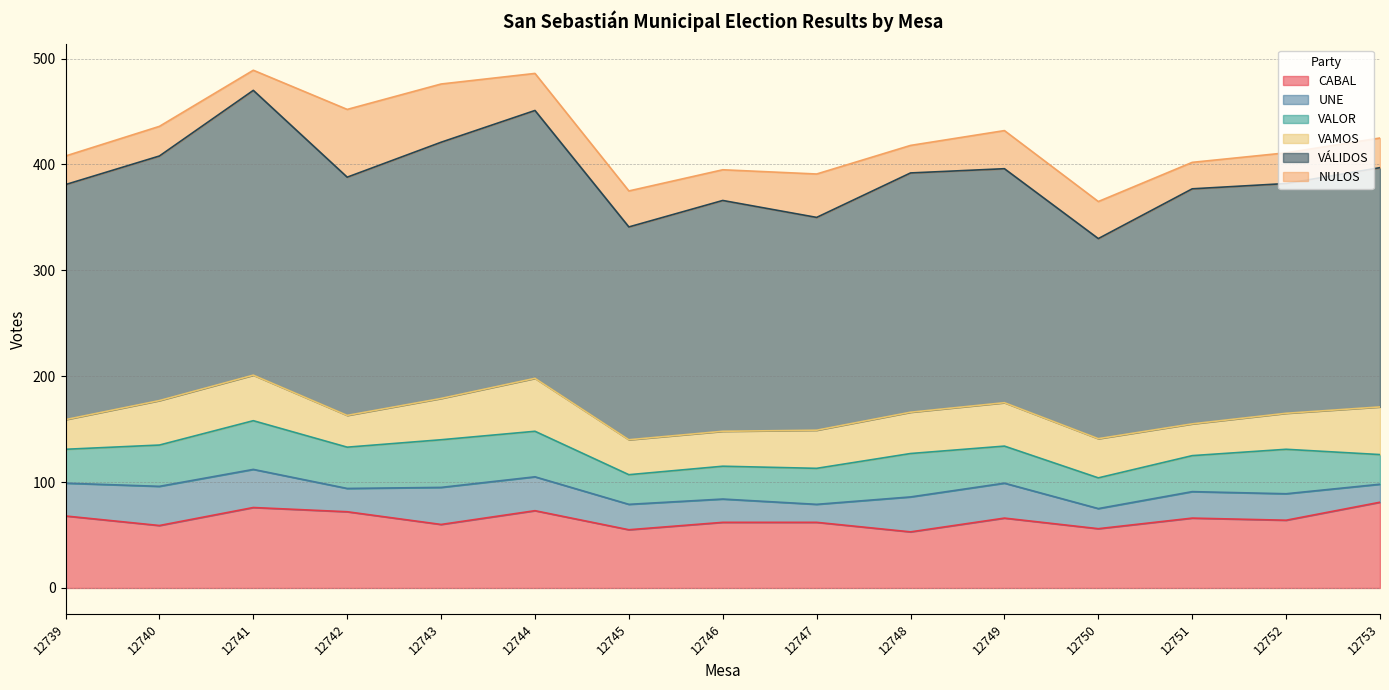

At which category is the sum across all series the highest?

12741